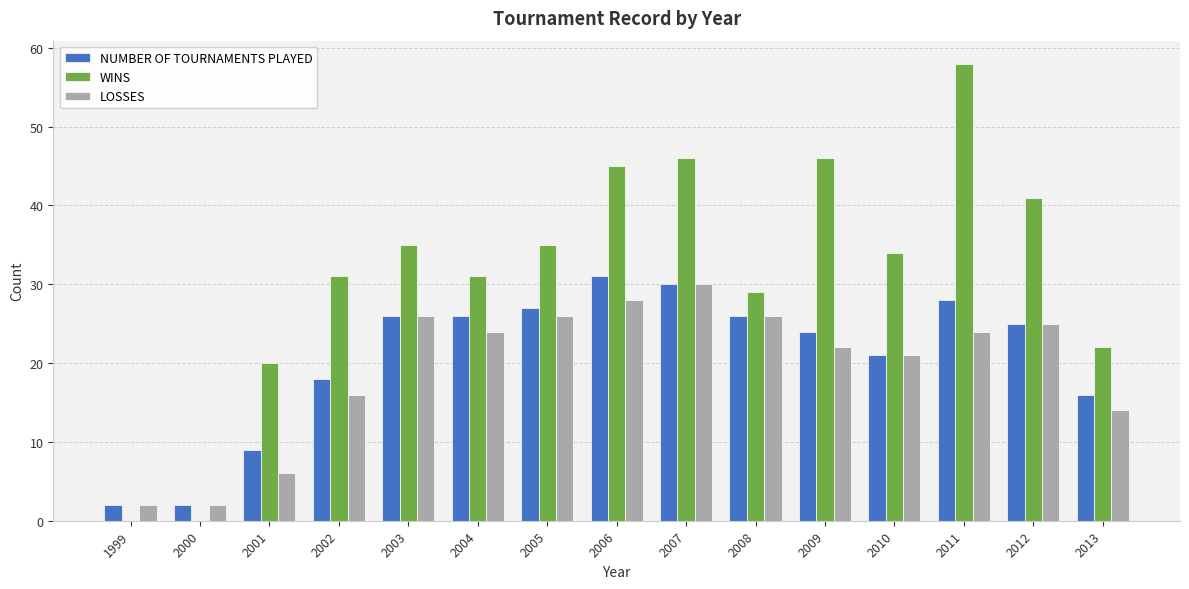

At which category is the sum across all series the highest?

2011